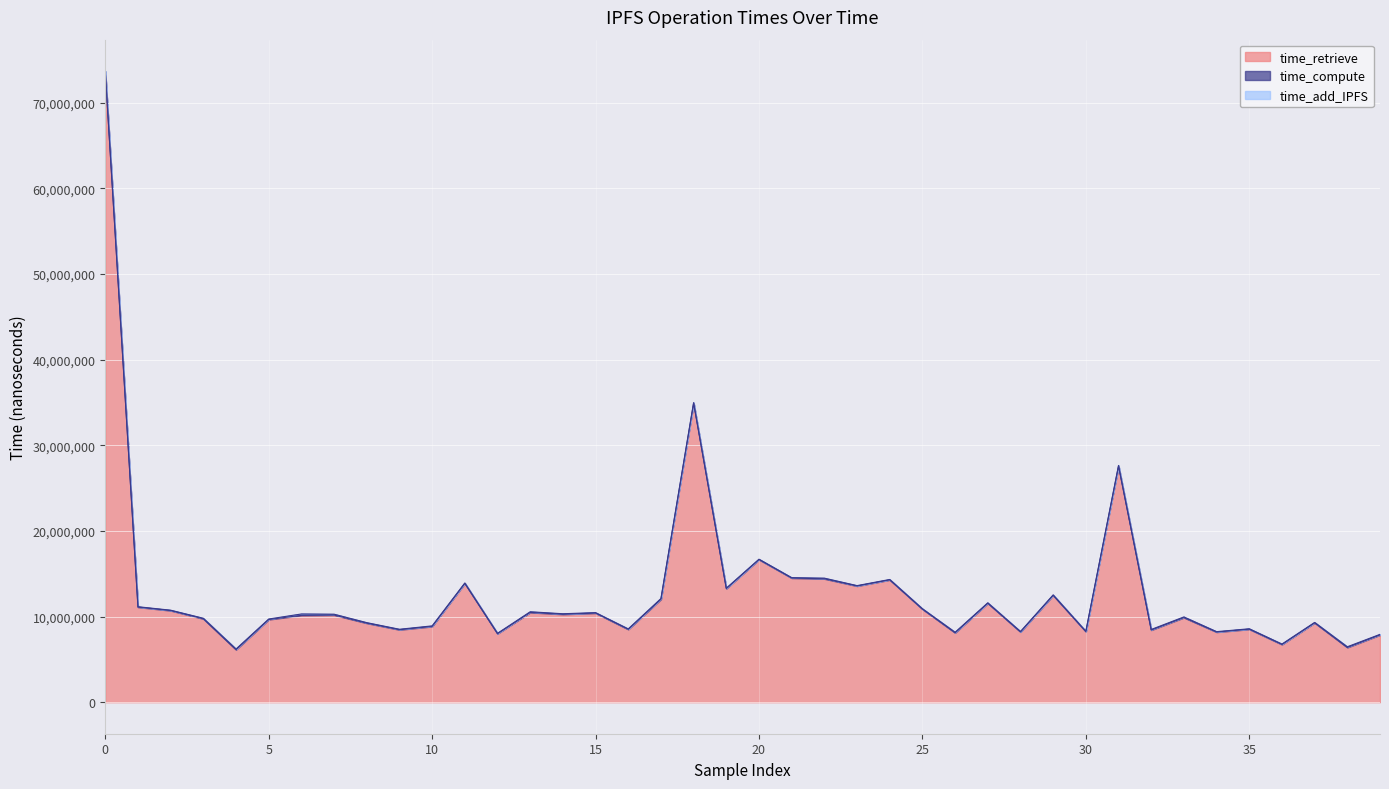

What is the difference between the maximum and minimum values in the time_compute series?

113806